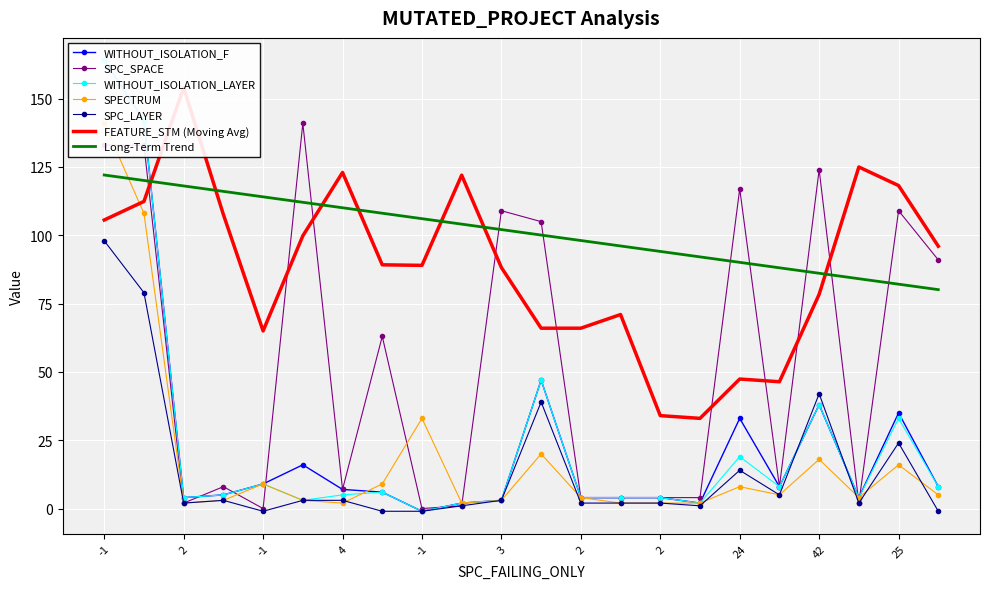

How many data points in SPC_SPACE are less than 8?

10